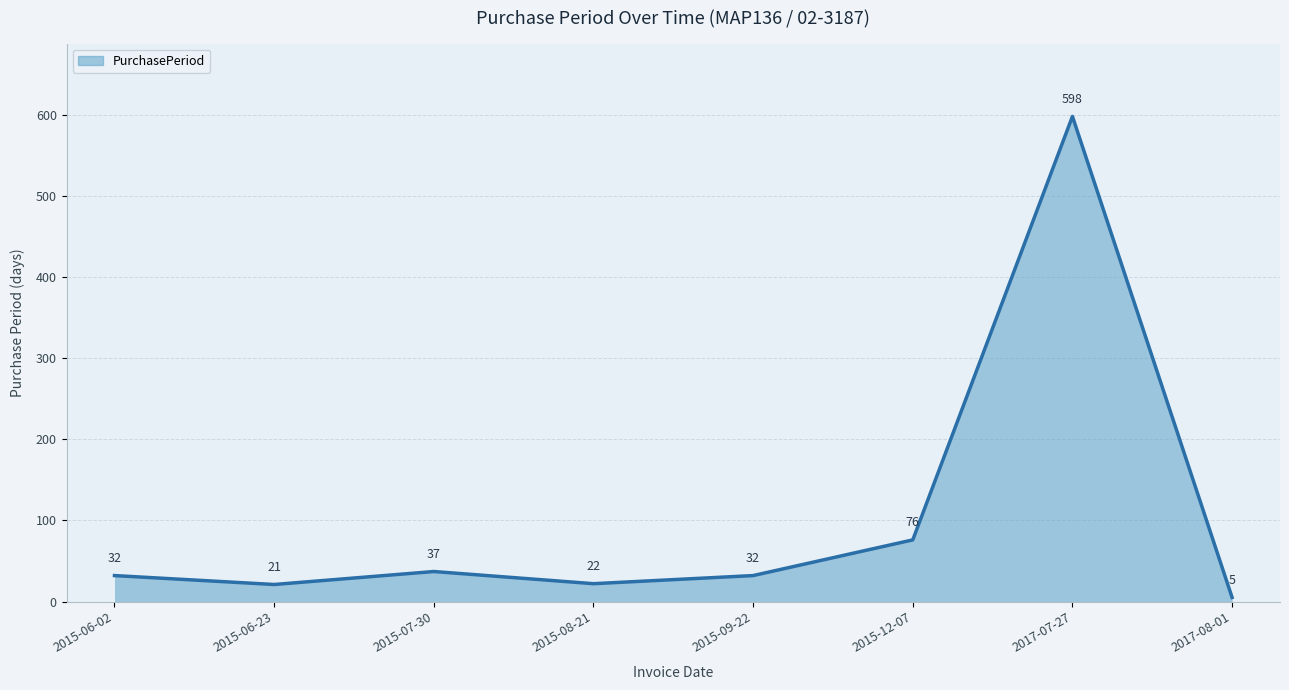

What is the average value?

103